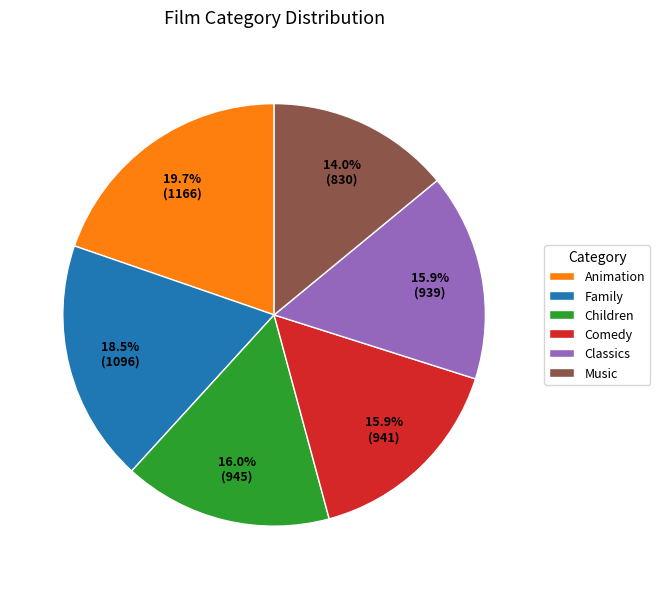

To the nearest percent, what is the difference between the largest and smallest slice percentages?

6%